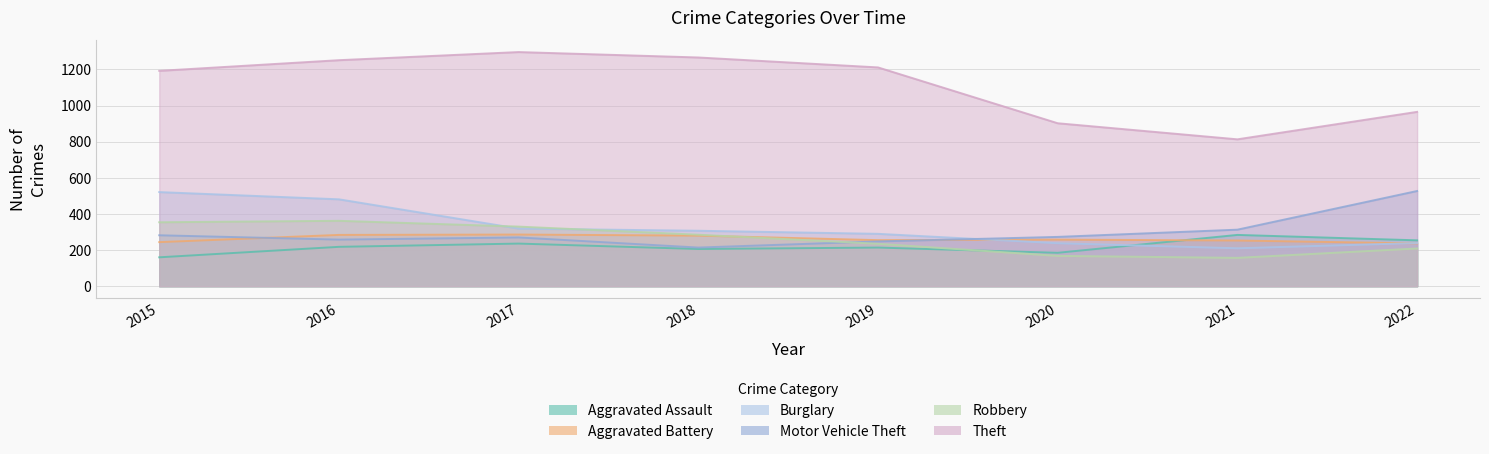

What is the spread (max minus min) of values at 2016?

1033